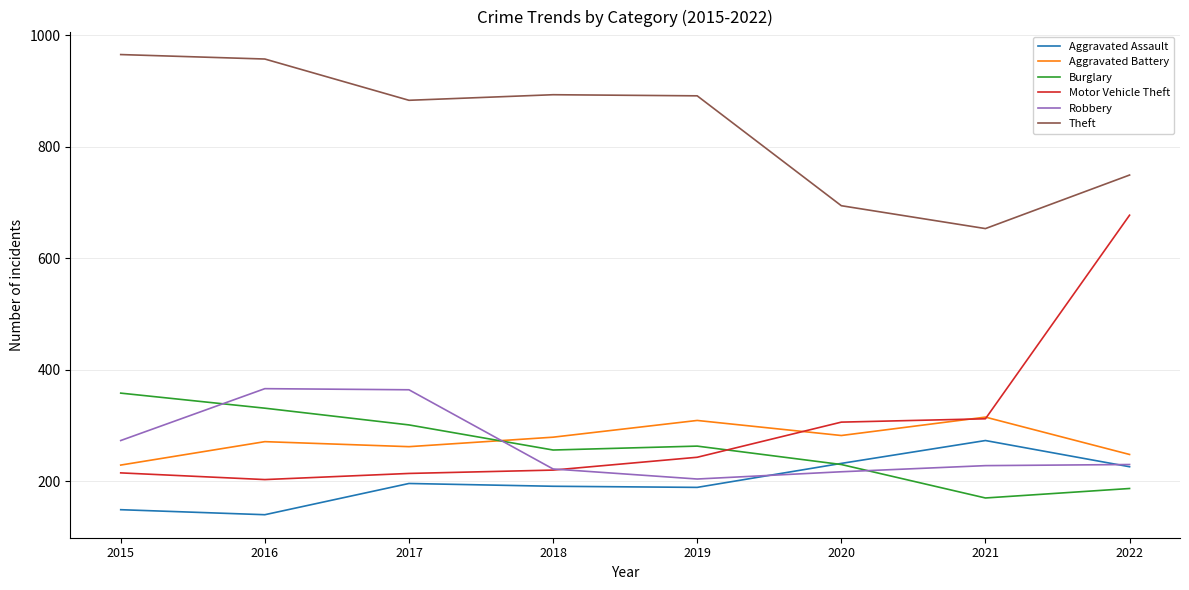

Which category has the highest value in the Aggravated Assault series?

2021